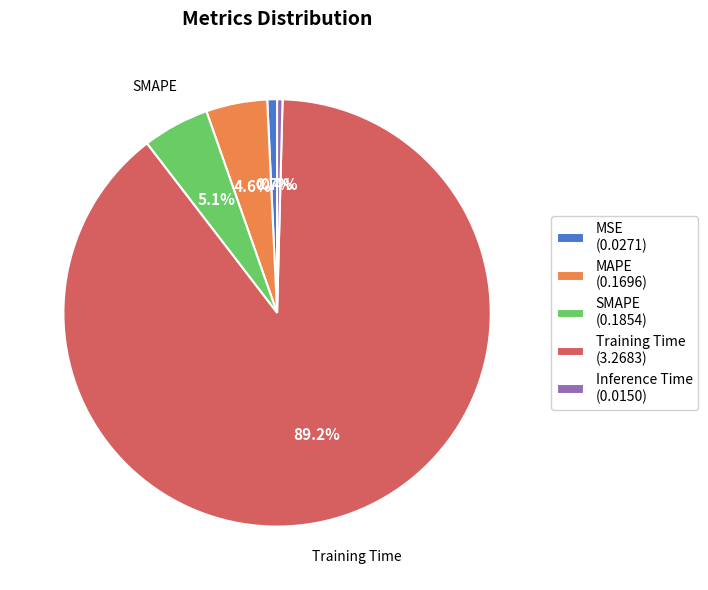

What is the majority slice?

Training Time